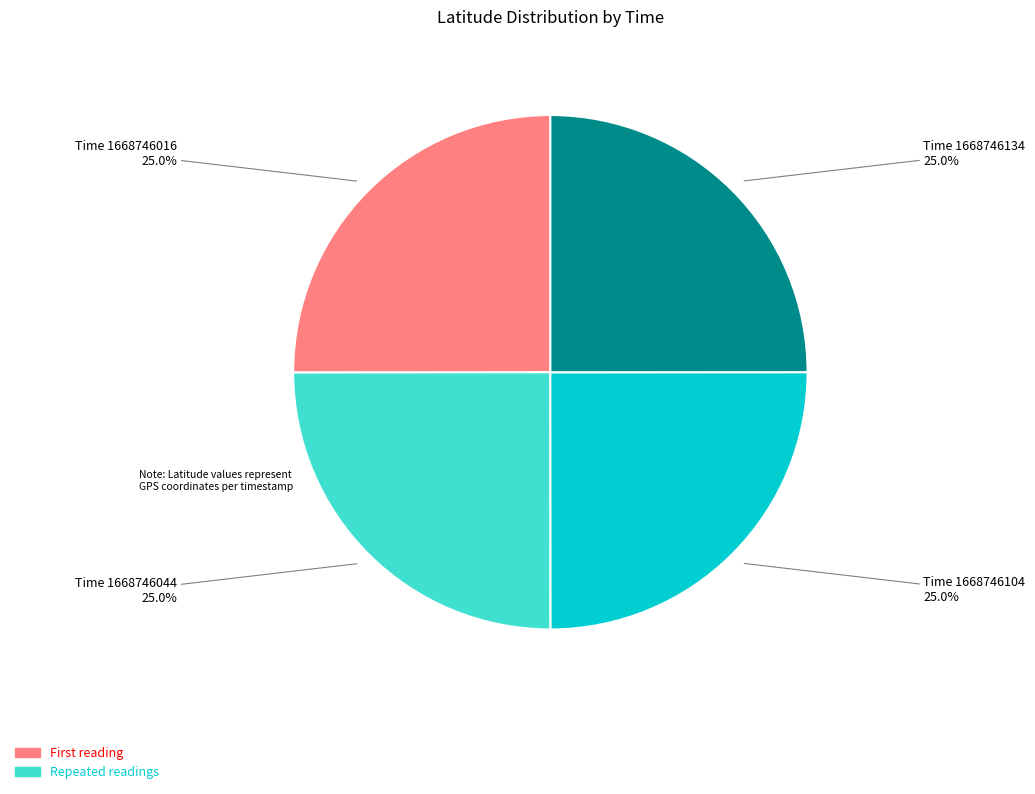

Is there any slice that represents more than half of the pie?

No